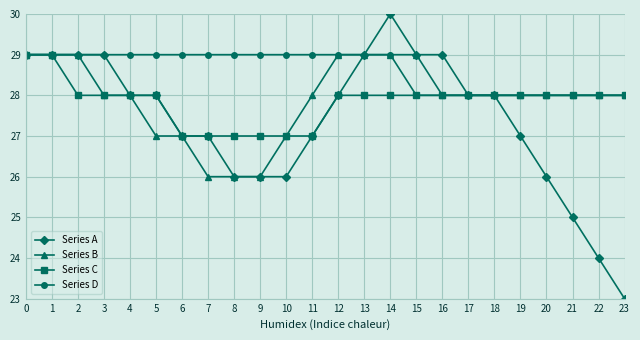

True or false: Series A has more than 0 points higher than both neighbors.

True